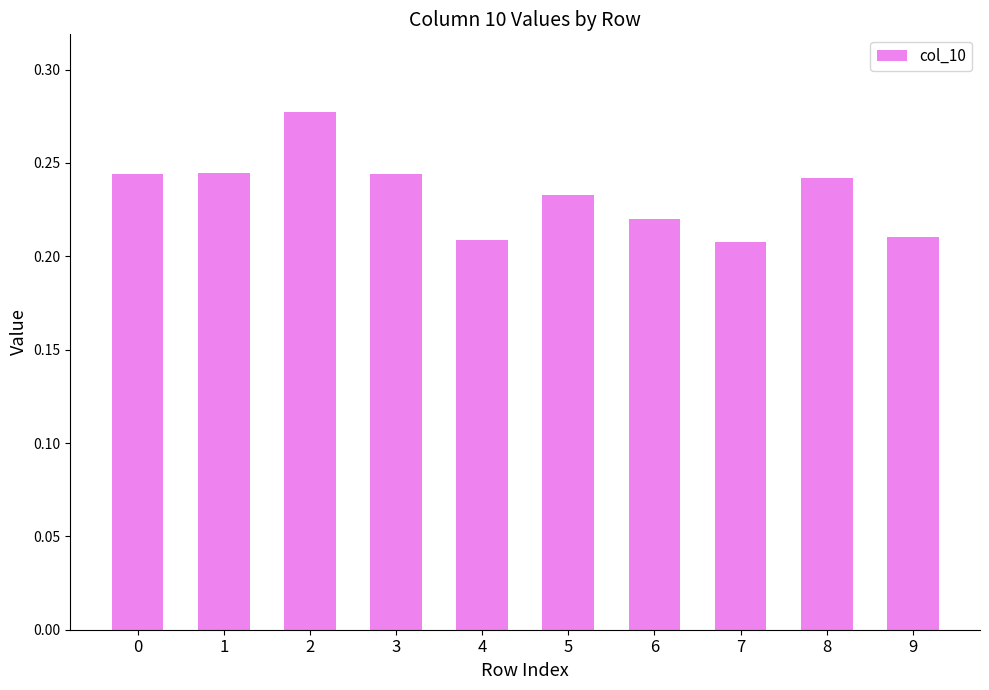

Count the values in the range 0 to 1.

10